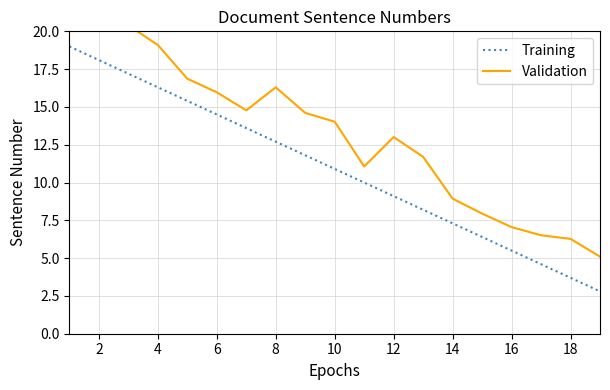

What is the minimum value for Training?

2.8